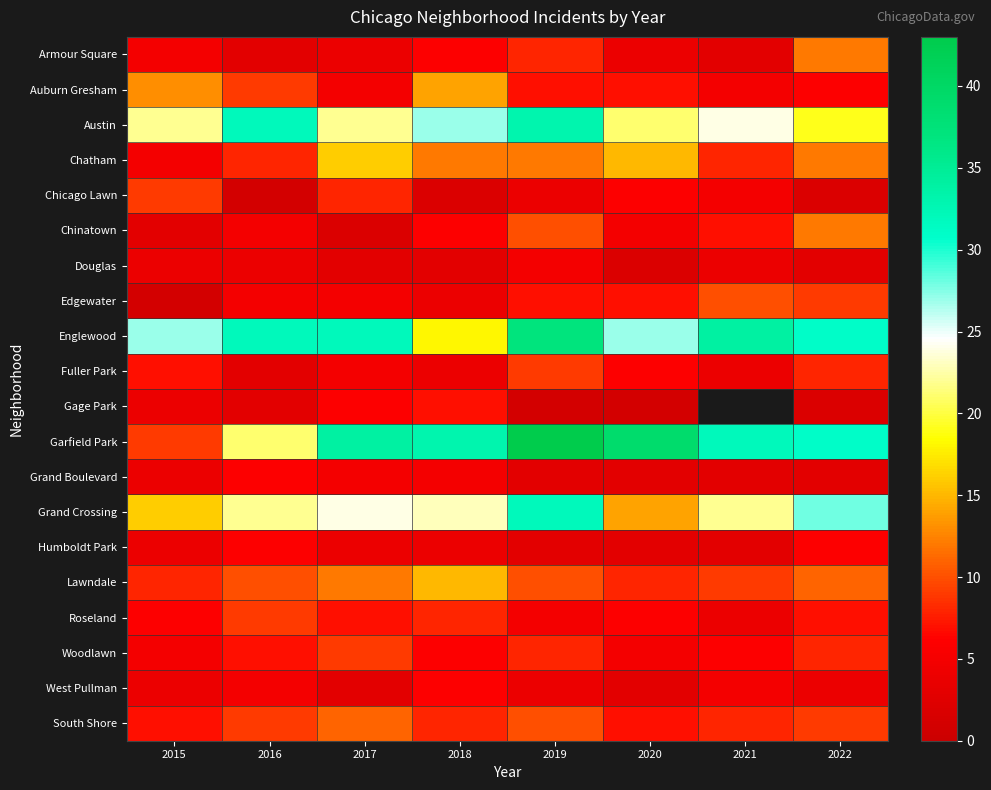

How many values in the Grand Boulevard series exceed 4?

3